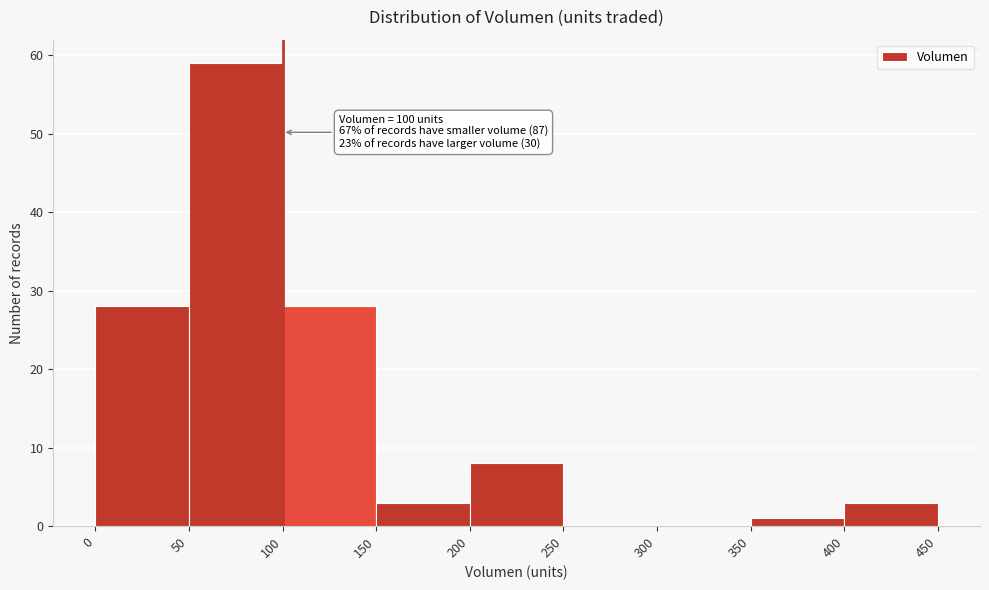

Which range on the x-axis has the tallest bar?

50 to 100